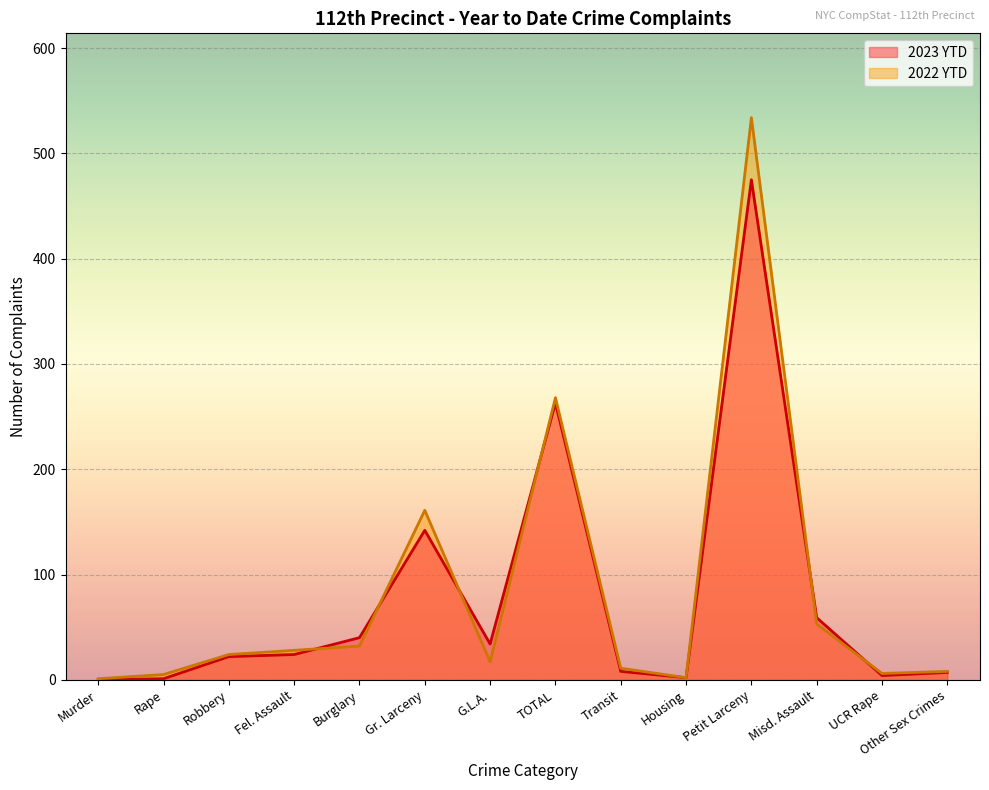

The 2022 YTD series shows 1 at Housing. True or false?

False